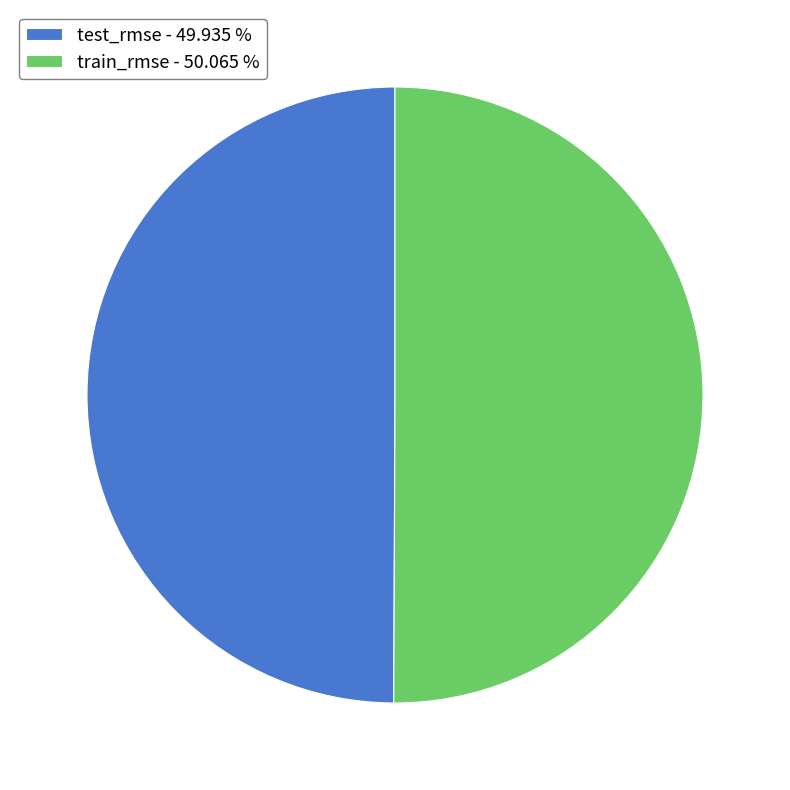

Which category has the biggest portion of the pie?

train_rmse